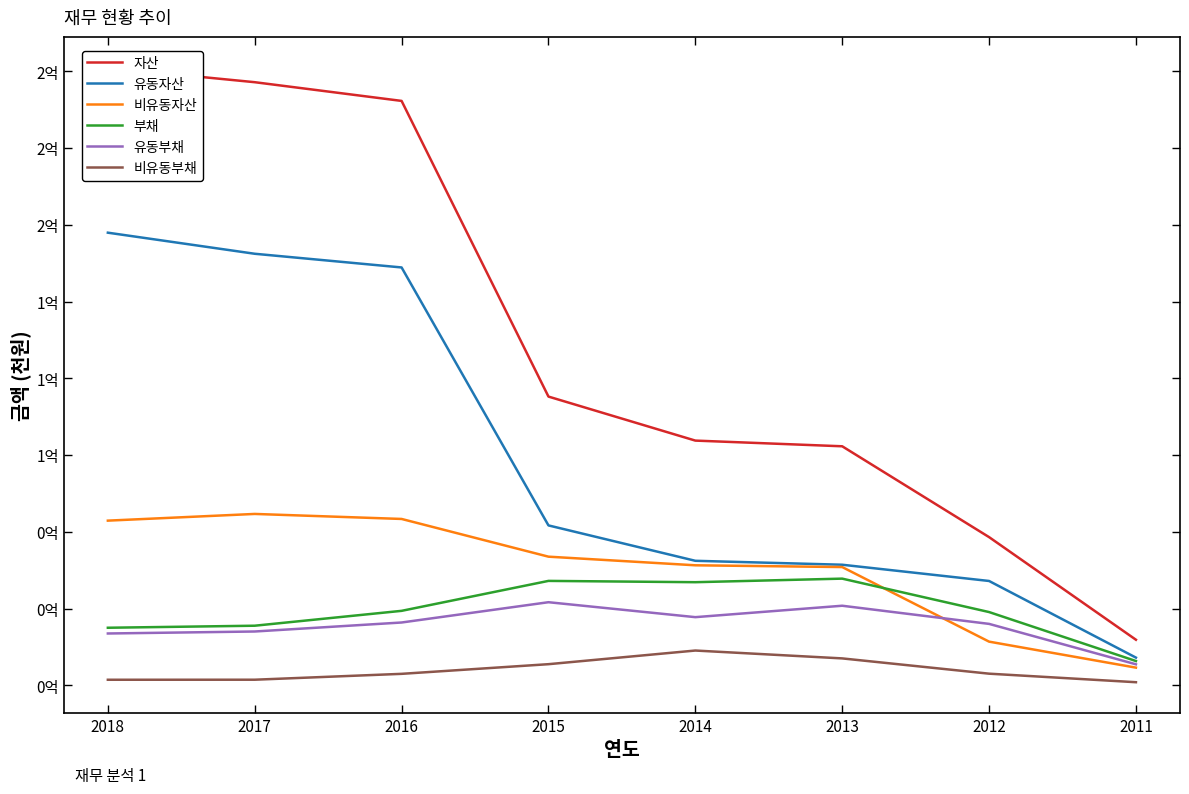

Reading left to right, extract all data points from this chart.

자산: 2018=201132165	2017=196450492	2016=190357988	2015=94080085	2014=79747852	2013=77894715	2012=48317519	2011=14898147
유동자산: 2018=147449914	2017=140585349	2016=136126813	2015=52129395	2014=40604899	2013=39325940	2012=34035702	2011=9080971
비유동자산: 2018=53682251	2017=55865143	2016=54231175	2015=41950690	2014=39142954	2013=38568775	2012=14281817	2011=5817176
부채: 2018=18804726	2017=19467237	2016=24309837	2015=34061884	2014=33638961	2013=34797926	2012=23914898	2011=7969793
유동부채: 2018=16935112	2017=17583520	2016=20513718	2015=27120840	2014=22254486	2013=25973773	2012=20062964	2011=6899807
비유동부채: 2018=1869614	2017=1883718	2016=3796119	2015=6941045	2014=11384475	2013=8824153	2012=3851935	2011=1069989